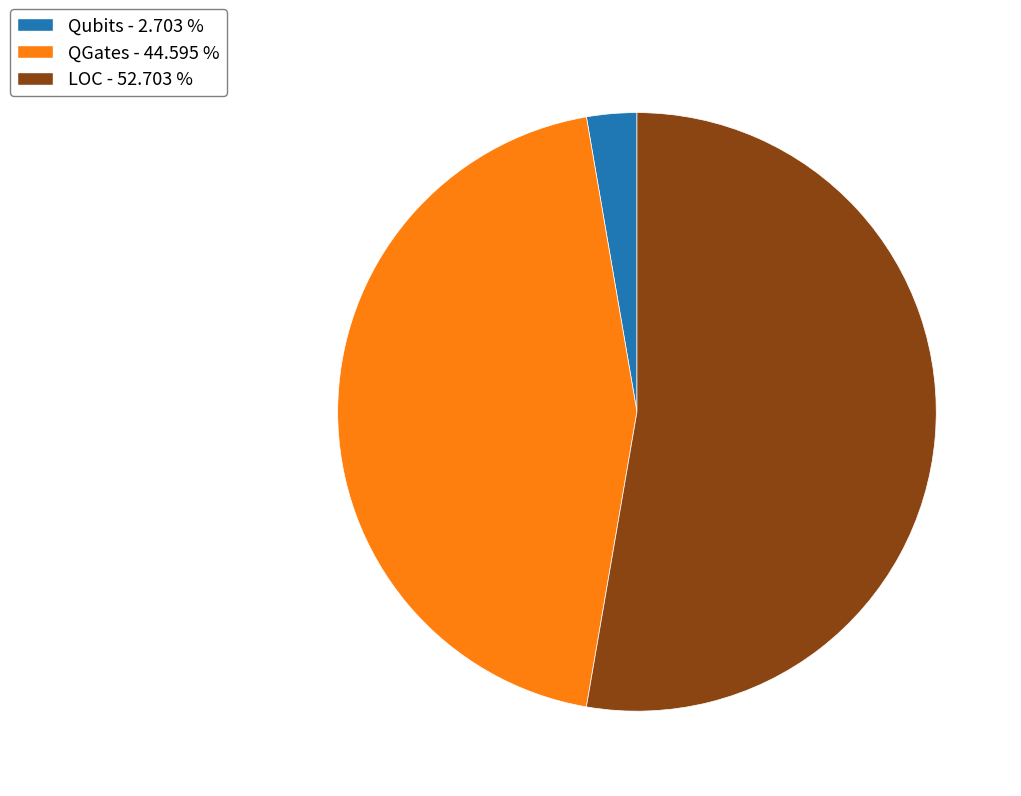

Is there any slice that represents more than half of the pie?

Yes